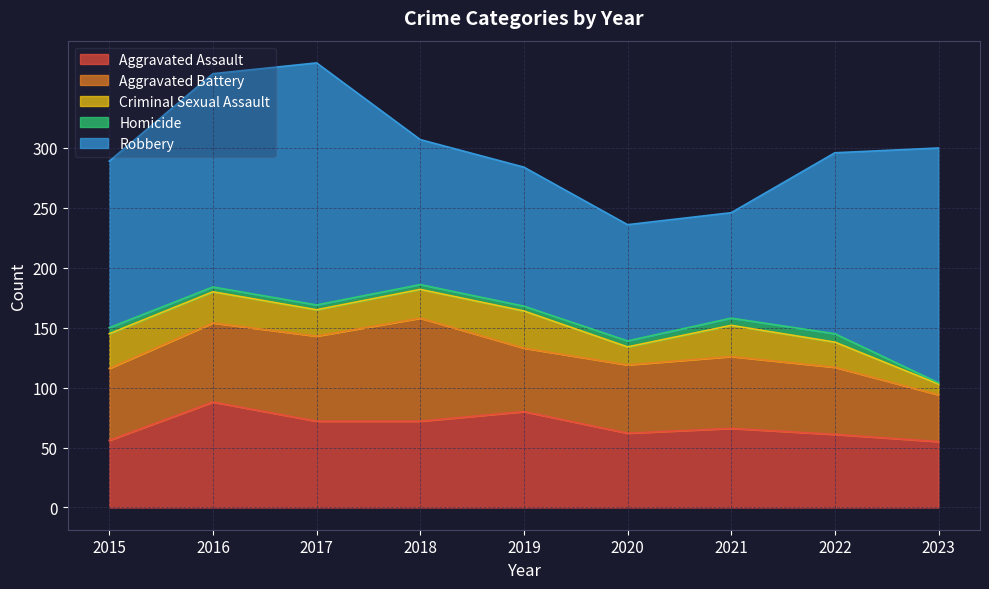

Which series has the largest total across all categories?

Robbery